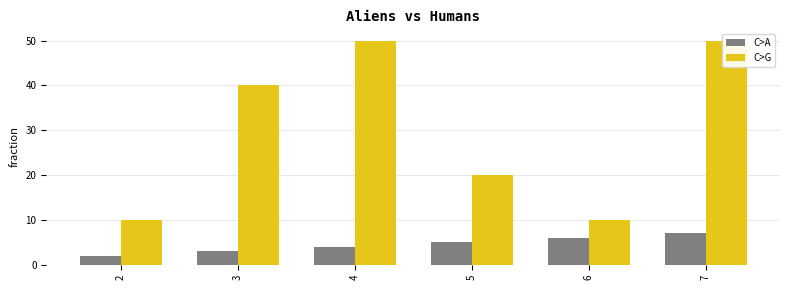

Is it true that C>A equals 1 at 2?

False